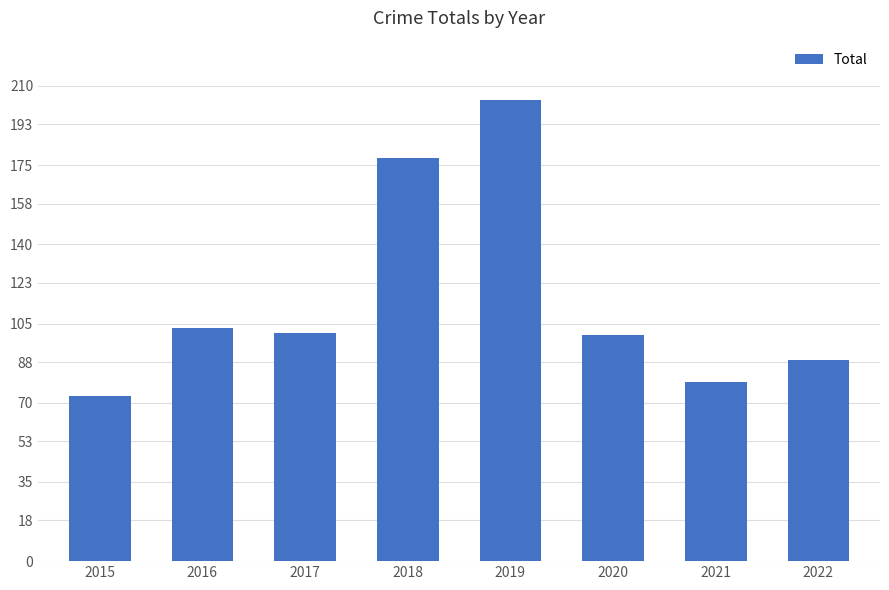

What is the change in value from 2015 to 2019?

+131